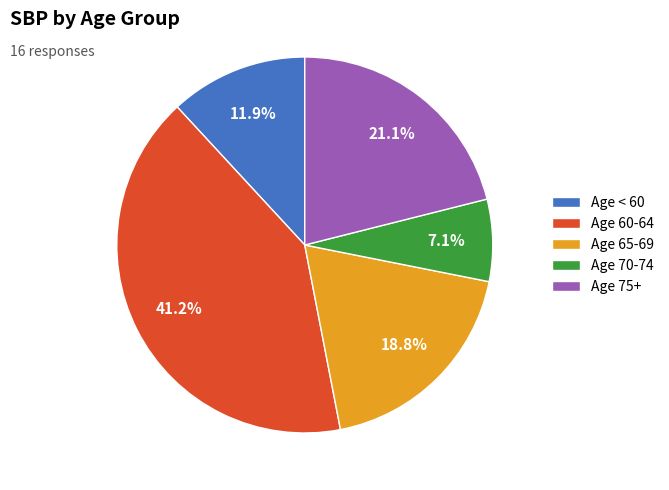

What is the ratio of the value at Age 75+ to the value at Age < 60?

1.8